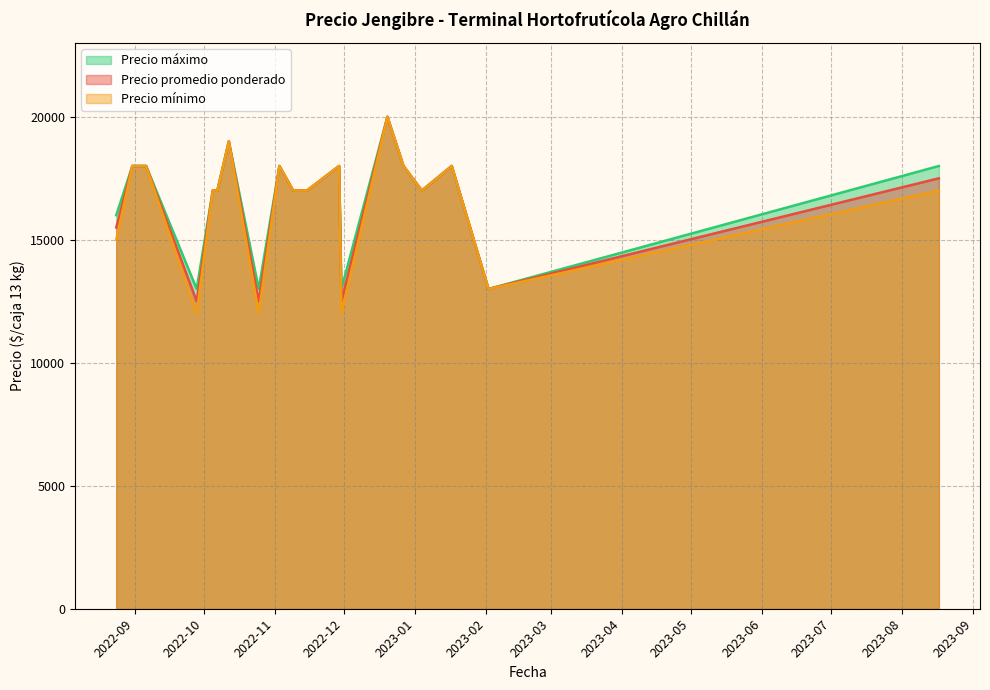

Which category has the lowest value in the Precio promedio ponderado series?

2022-09-28